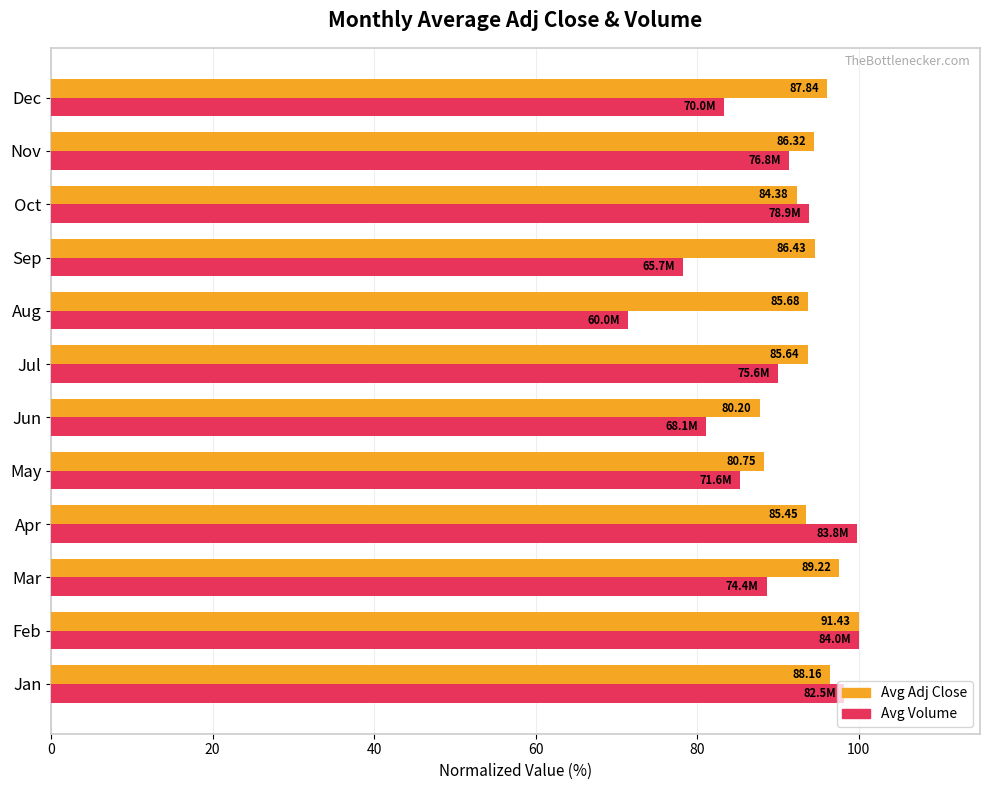

What is the total value across all series at Sep?

172.7